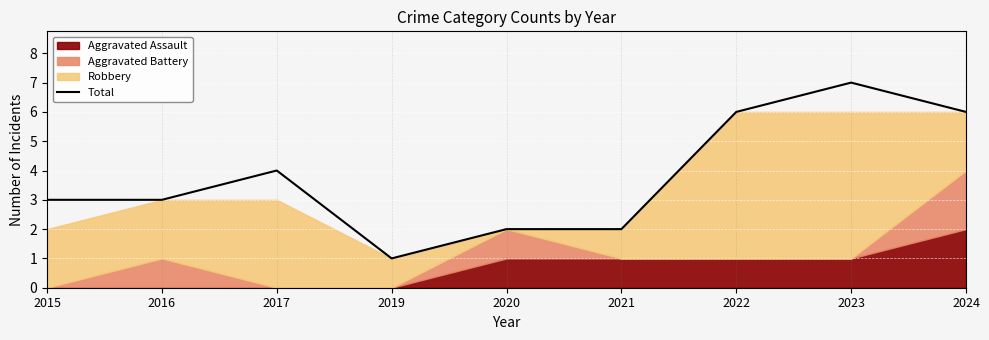

What is the value of the 5th point from the left?

2